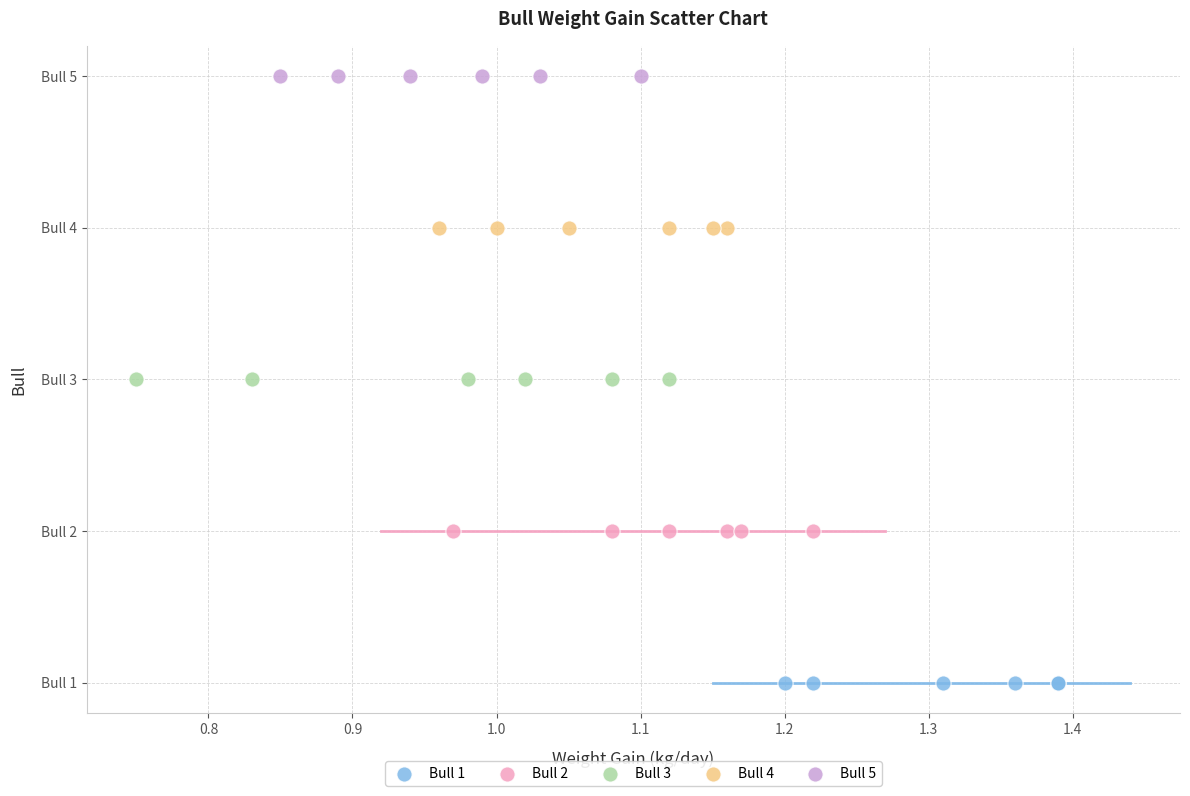

What are all the series names shown in the legend?

Bull 1, Bull 2, Bull 3, Bull 4, Bull 5